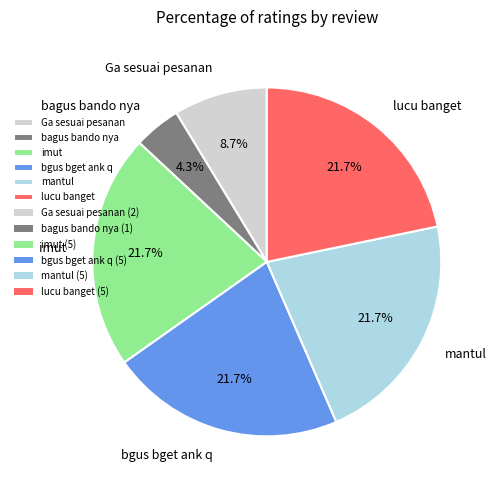

True or false: bgus bget ank q accounts for 35% of the total.

False